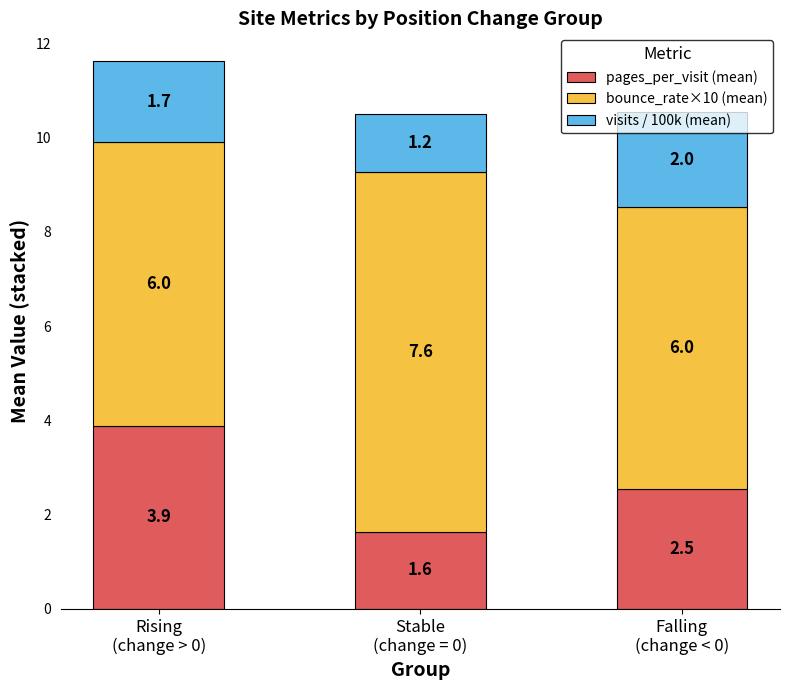

What are all the series names shown in the legend?

pages_per_visit (mean), bounce_rate×10 (mean), visits / 100k (mean)